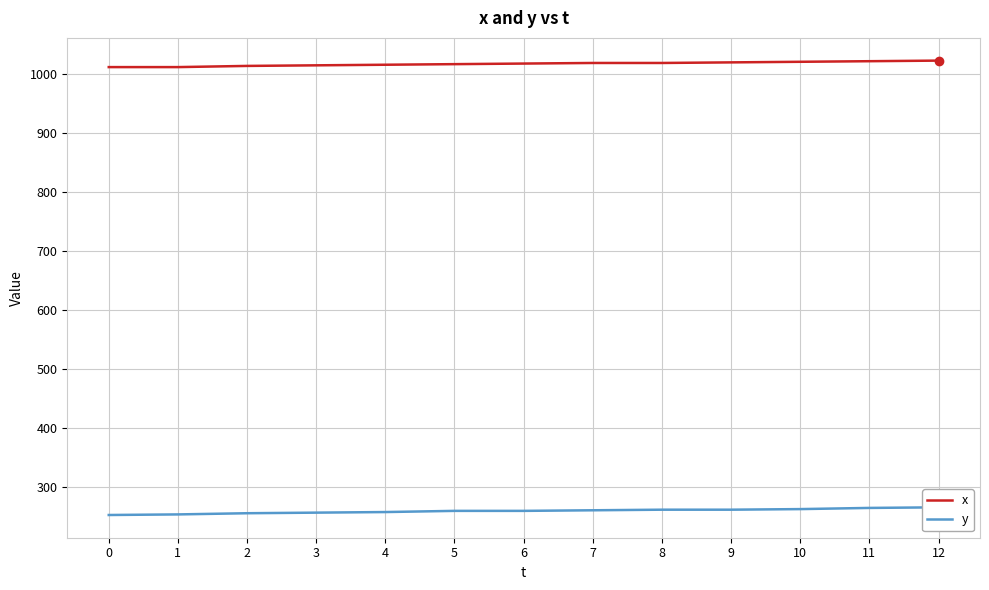

Rank the series at 0 from highest to lowest value.

x, y